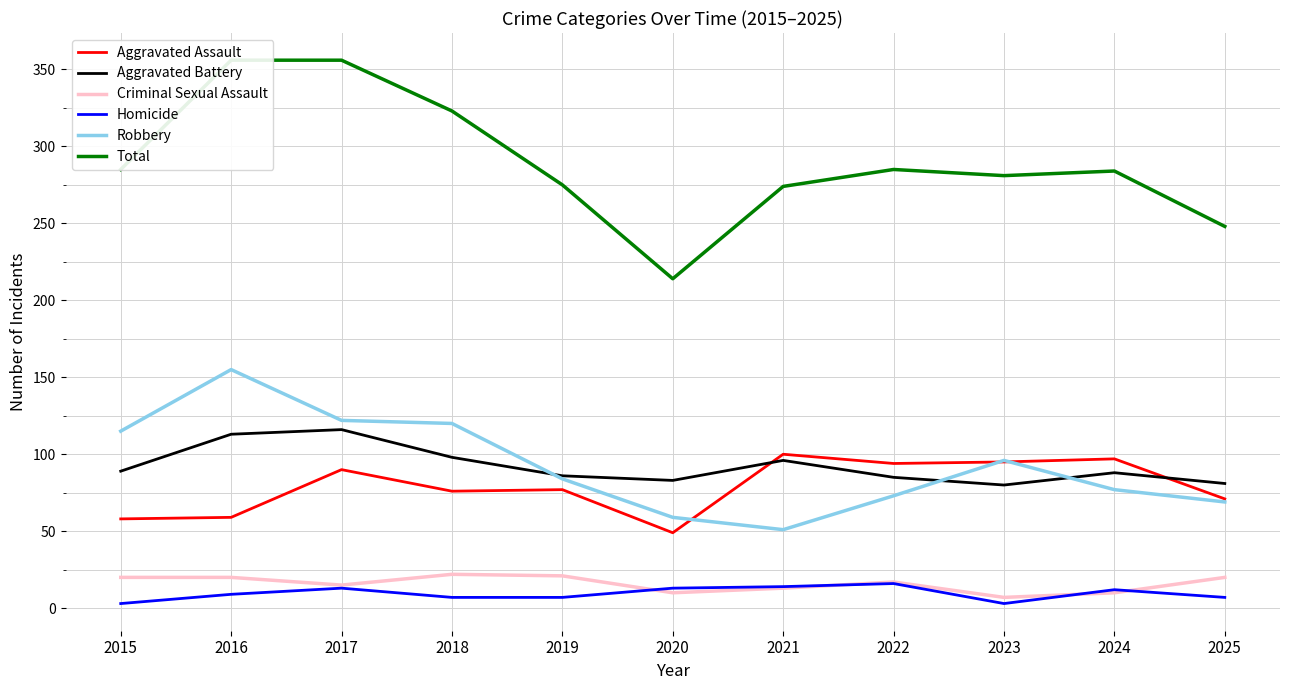

Reading left to right, what are all the values shown in this chart?

Aggravated Assault: 2015=58	2016=59	2017=90	2018=76	2019=77	2020=49	2021=100	2022=94	2023=95	2024=97	2025=71
Aggravated Battery: 2015=89	2016=113	2017=116	2018=98	2019=86	2020=83	2021=96	2022=85	2023=80	2024=88	2025=81
Criminal Sexual Assault: 2015=20	2016=20	2017=15	2018=22	2019=21	2020=10	2021=13	2022=17	2023=7	2024=10	2025=20
Homicide: 2015=3	2016=9	2017=13	2018=7	2019=7	2020=13	2021=14	2022=16	2023=3	2024=12	2025=7
Robbery: 2015=115	2016=155	2017=122	2018=120	2019=84	2020=59	2021=51	2022=73	2023=96	2024=77	2025=69
Total: 2015=285	2016=356	2017=356	2018=323	2019=275	2020=214	2021=274	2022=285	2023=281	2024=284	2025=248